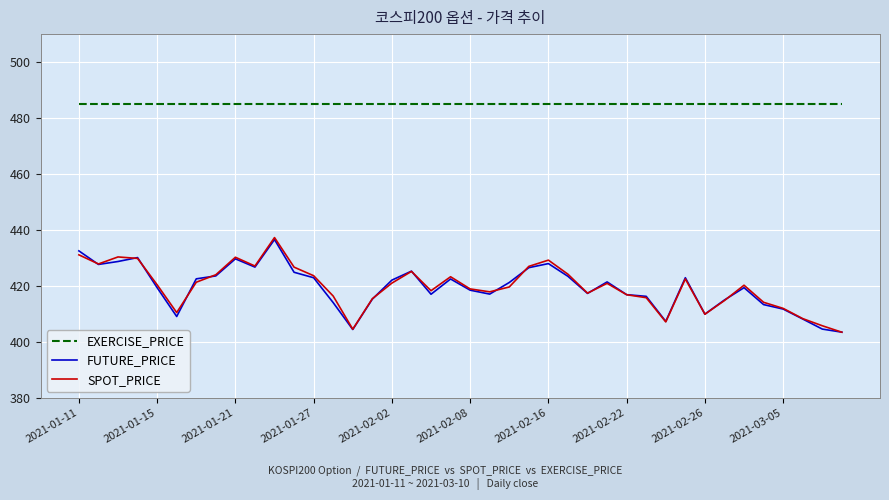

What is the greatest value displayed?

485.0